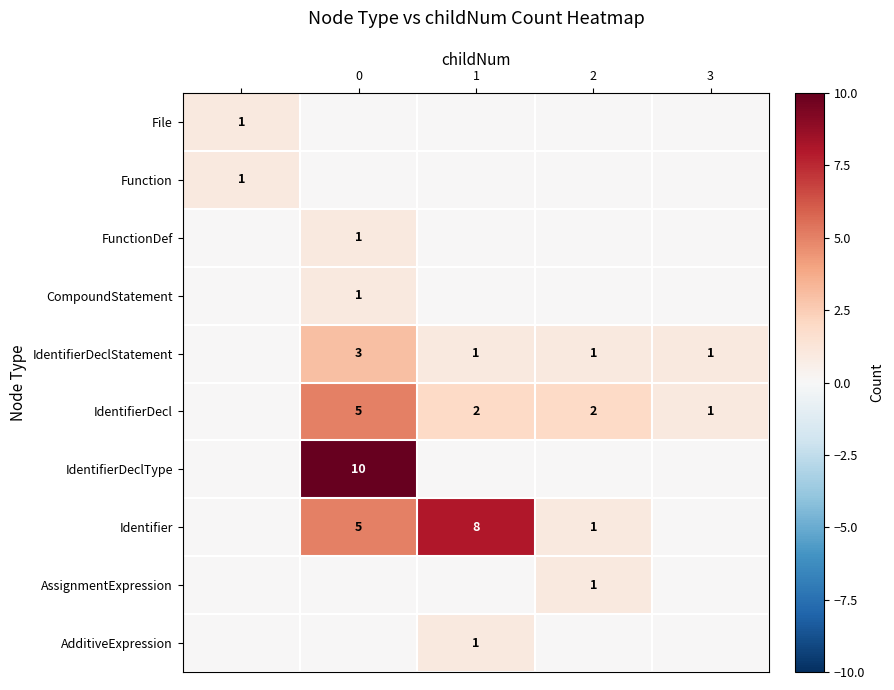

What is the sum of the Identifier values at 2 and 0?

6